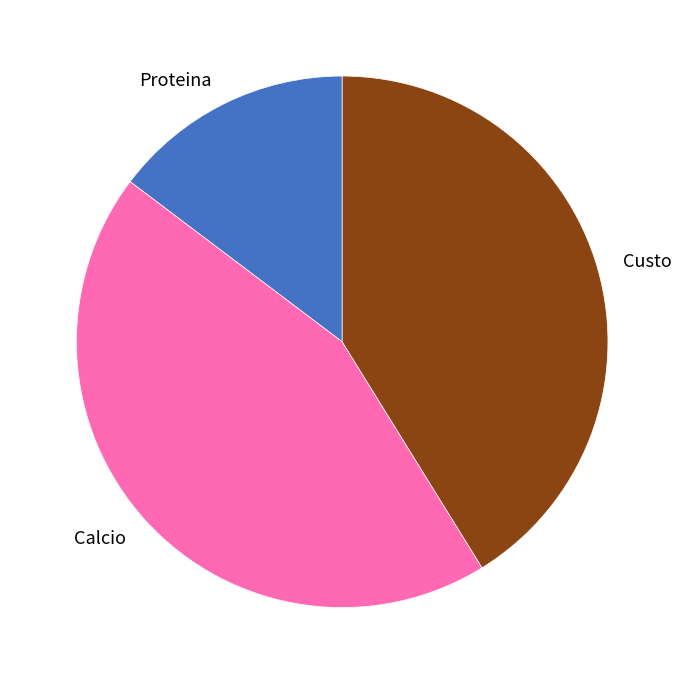

Rank the categories by value from lowest to highest.

Proteina, Custo, Calcio